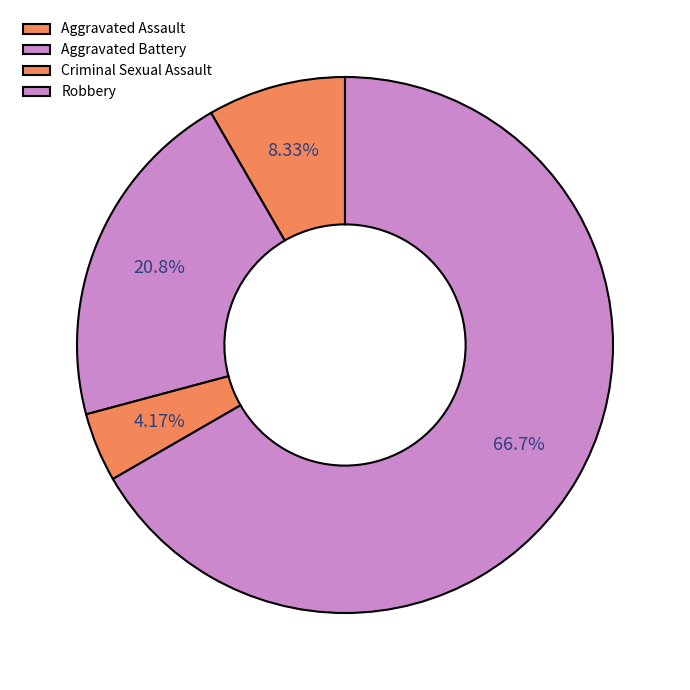

Rank the categories by value from lowest to highest.

Criminal Sexual Assault, Aggravated Assault, Aggravated Battery, Robbery